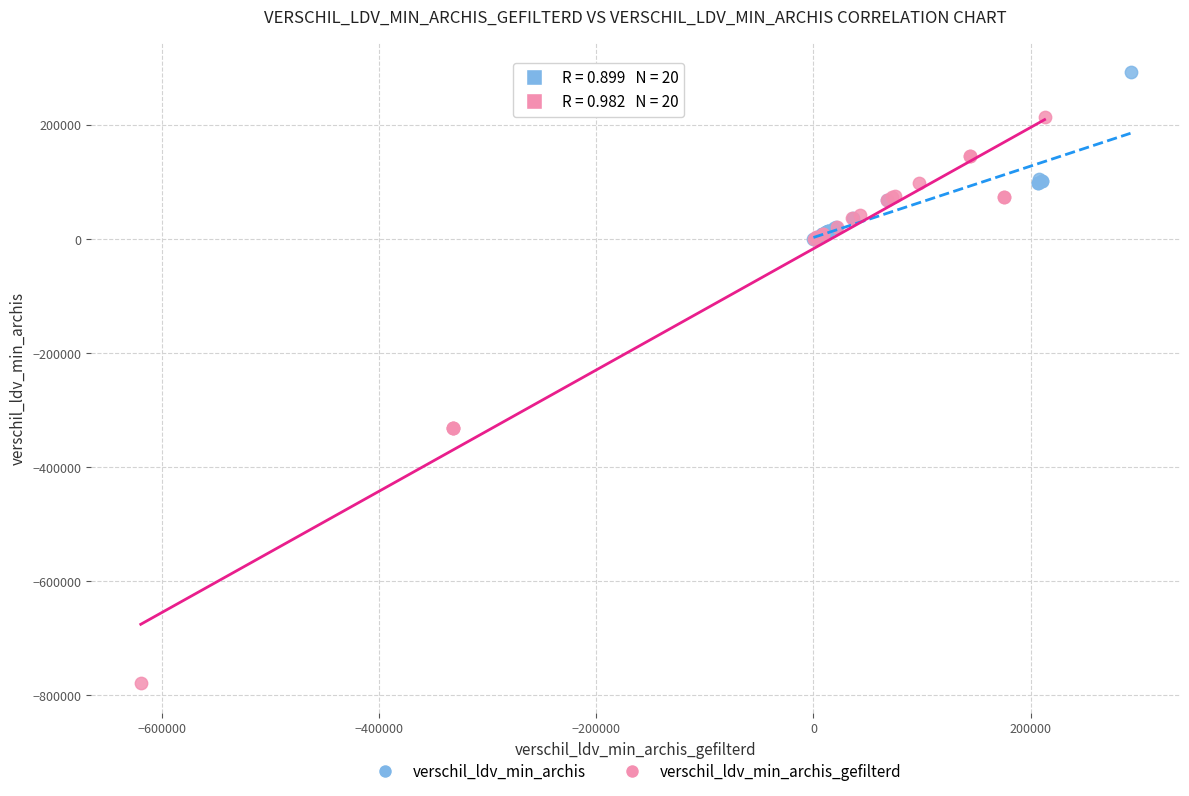

Which series contains the highest Y value?

verschil_ldv_min_archis